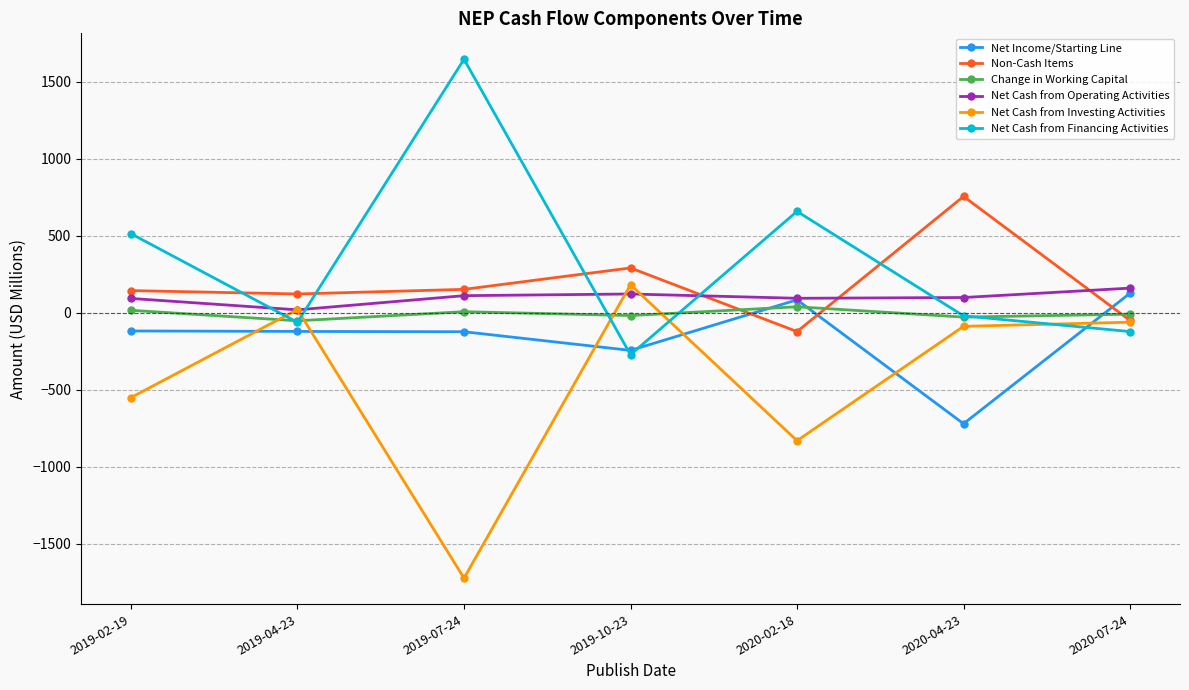

In Net Cash from Financing Activities, how many points are higher than both neighbors (excluding endpoints)?

2